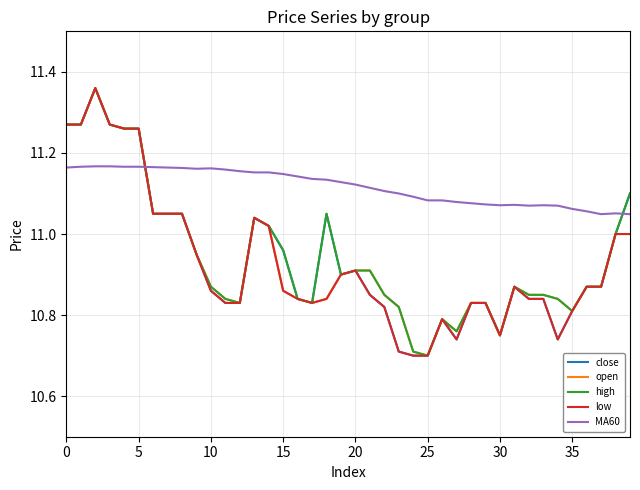

After their last crossing, which series has the higher values: high or MA60?

high